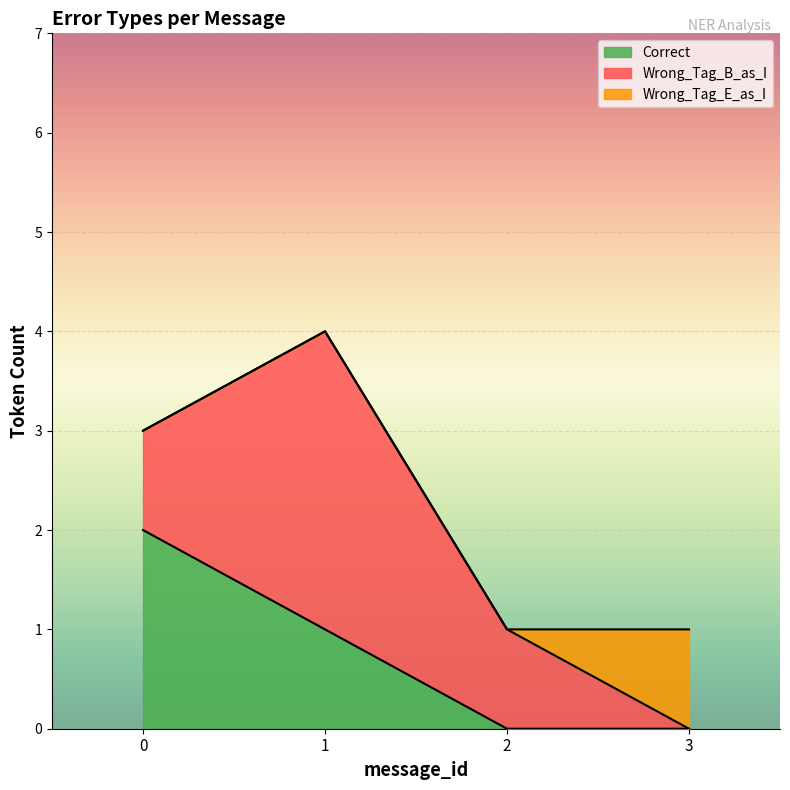

What is the total value across all series at 2?

1